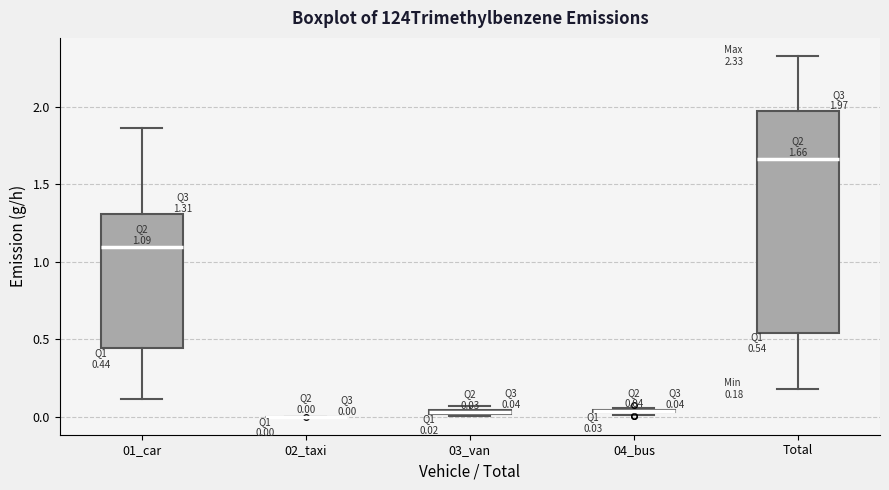

Comparing the boxes themselves (not the whiskers), which one is the tallest?

Total